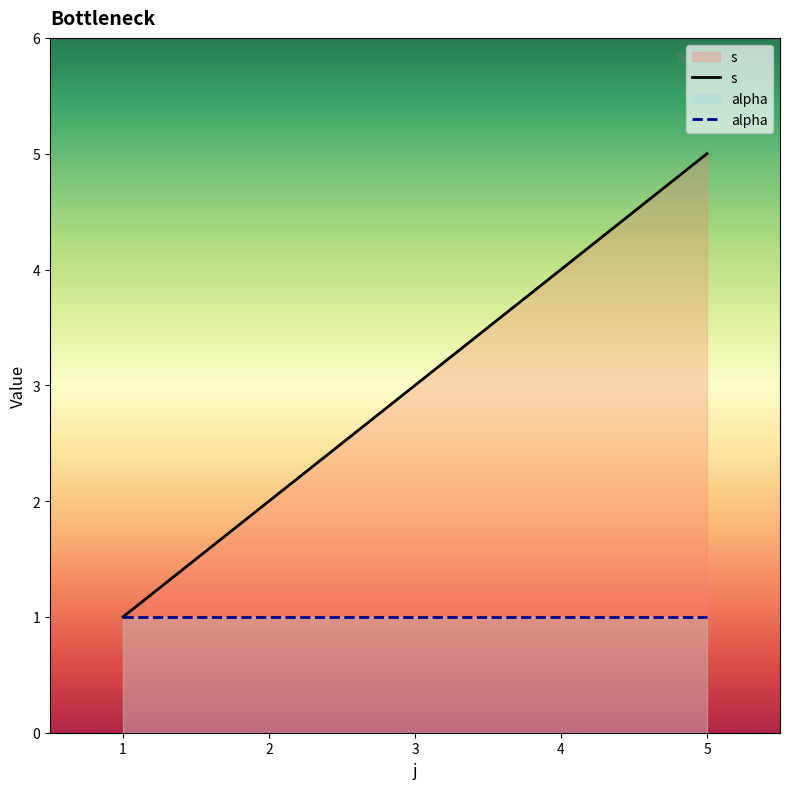

Count the number of data series in this chart.

2